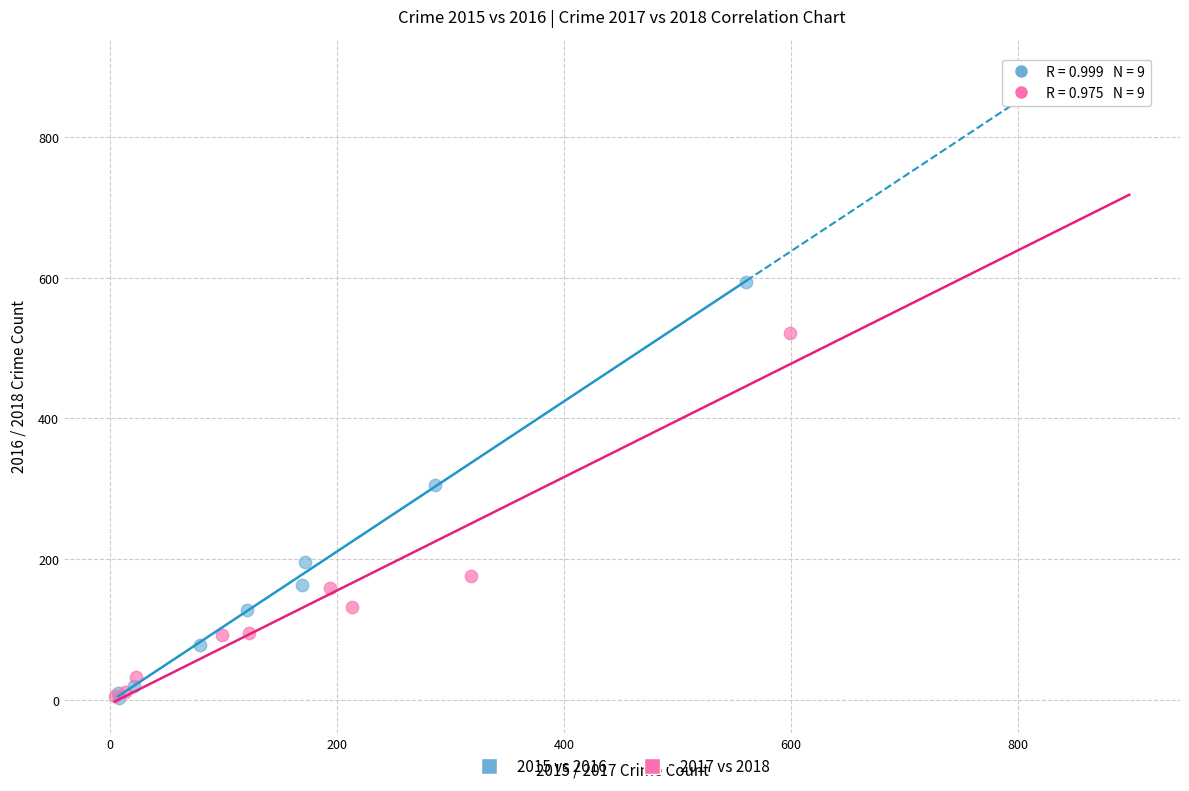

Which series contains the highest Y value?

2015 vs 2016